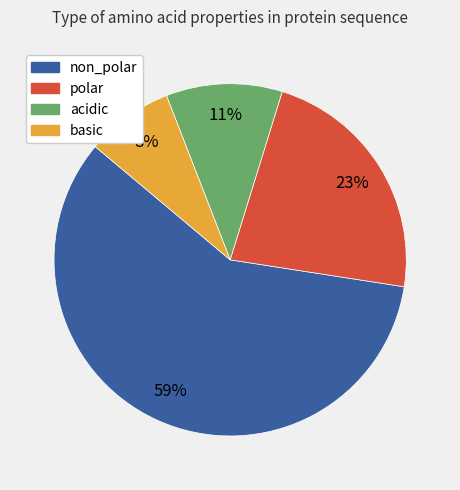

How many segments does this pie chart have?

4